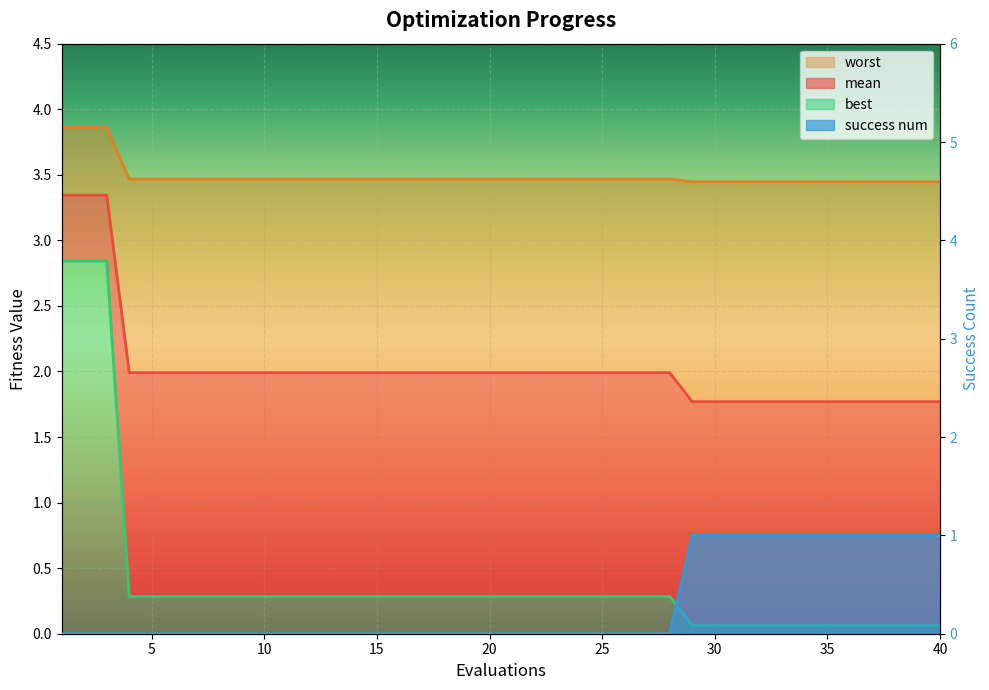

What are all the series names shown in the legend?

mean, best, worst, success num